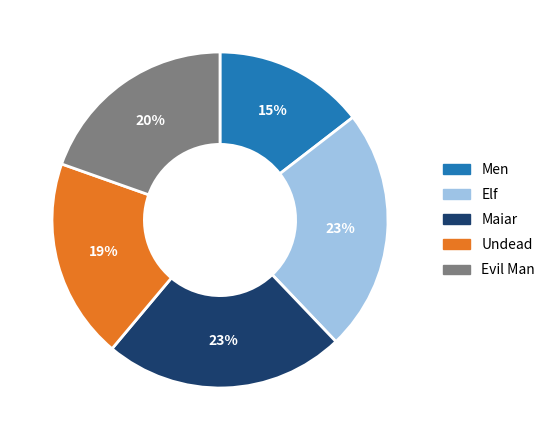

Is it true that Men is 1% of the pie?

False